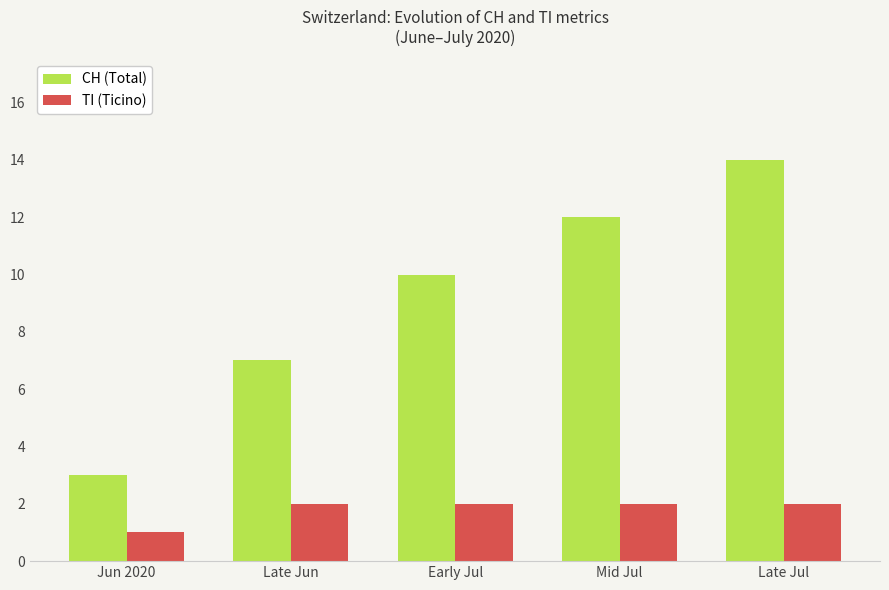

What is the label of the 4th bar from the left?

Mid Jul